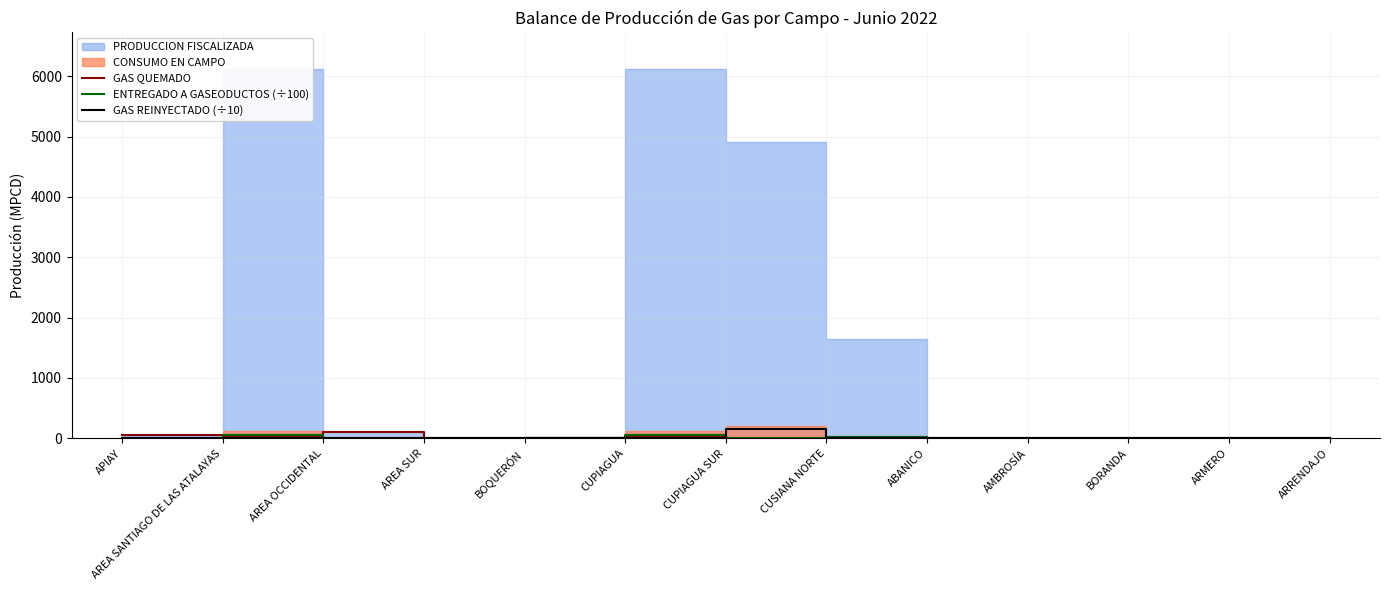

The value of ENTREGADO A GASEODUCTOS (÷100) at CUPIAGUA SUR is 0.0. True or false?

True